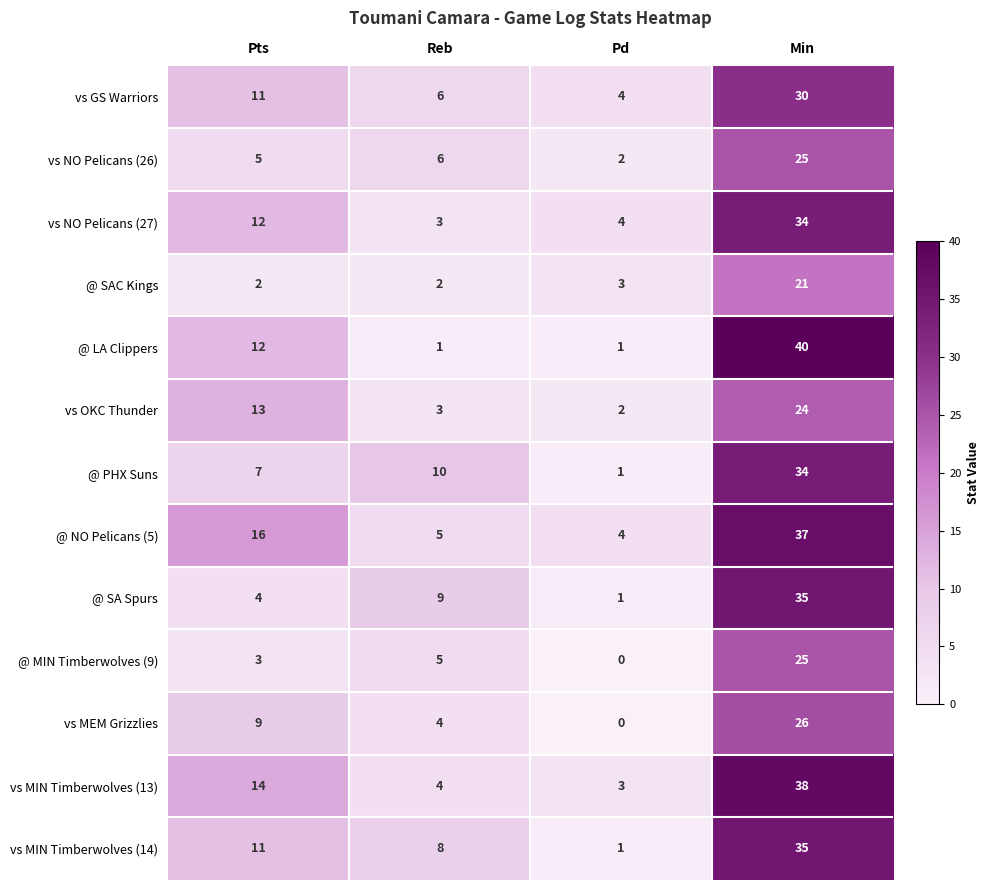

True or false: @ SA Spurs has a value of 2 at Pd.

False